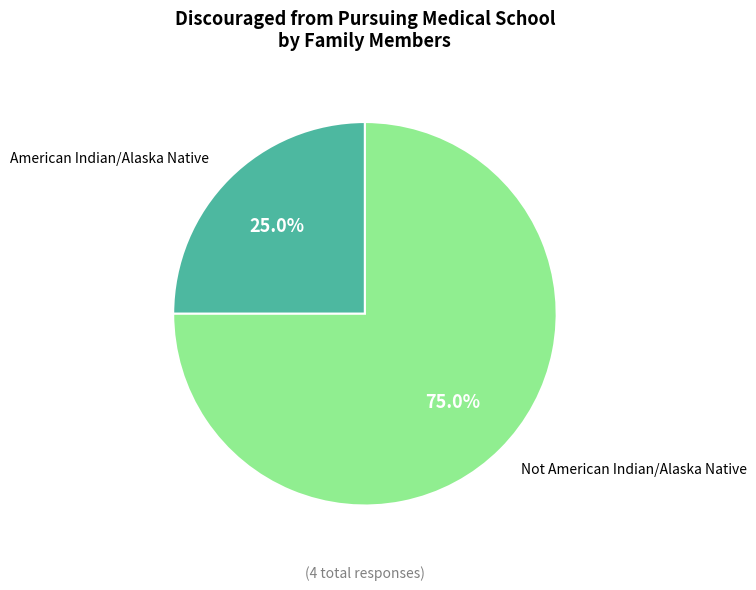

Is there any slice that represents more than half of the pie?

Yes